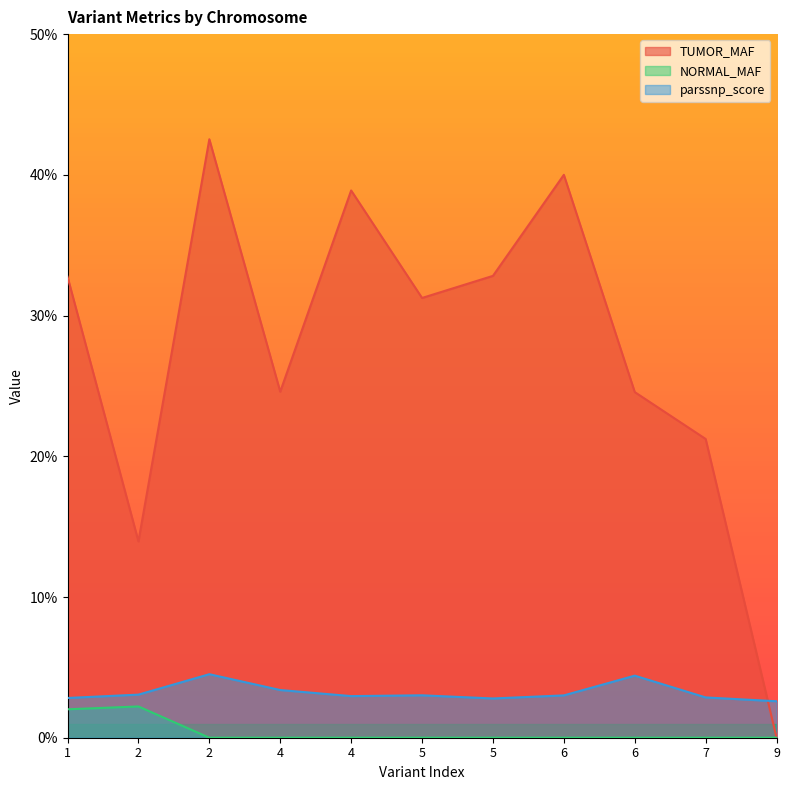

What are all the series names shown in the legend?

TUMOR_MAF, NORMAL_MAF, parssnp_score